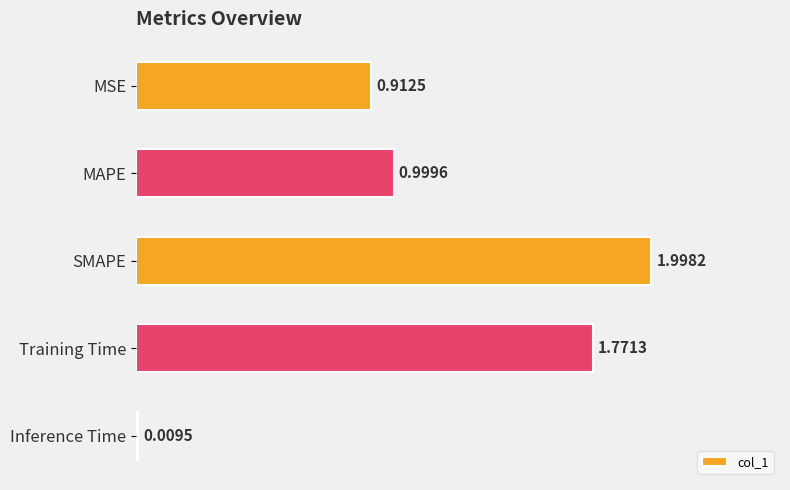

Between MSE and SMAPE, which is larger?

SMAPE